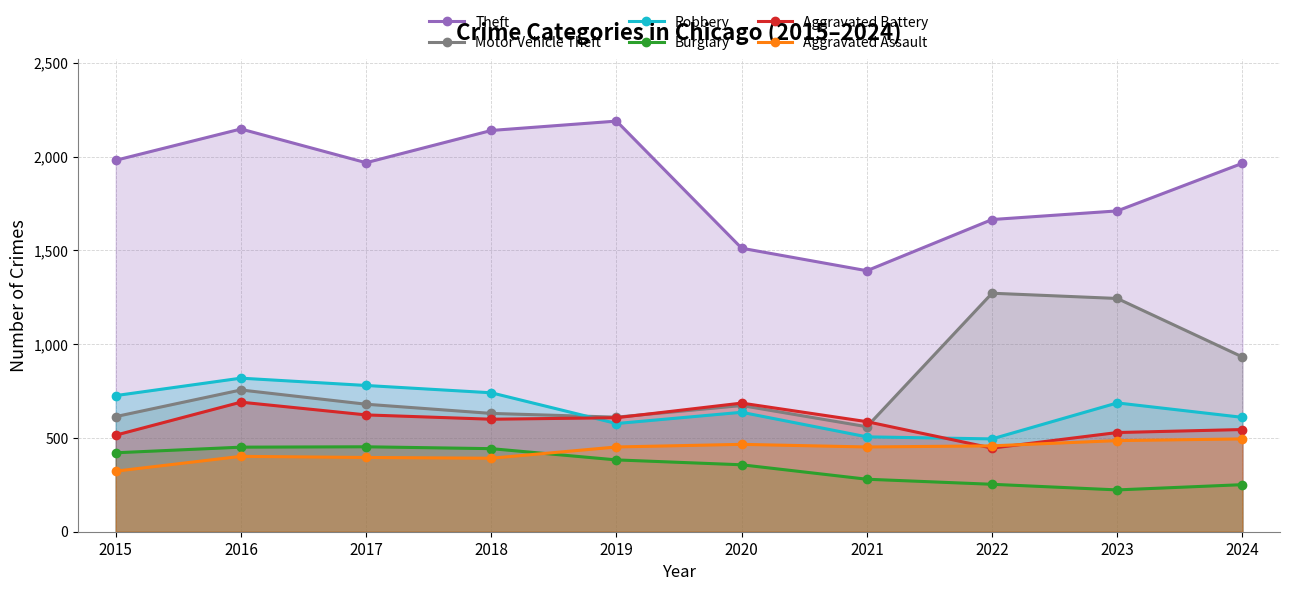

Reading left to right, what are all the values shown in this chart?

Theft: 1981	2148	1968	2140	2190	1512	1392	1665	1711	1965
Motor Vehicle Theft: 614	756	680	631	611	673	560	1272	1244	932
Robbery: 726	819	780	741	577	637	506	495	687	610
Burglary: 421	451	453	443	383	357	280	253	223	251
Aggravated Battery: 515	691	623	600	608	686	587	446	529	545
Aggravated Assault: 323	402	396	392	452	466	452	458	486	495